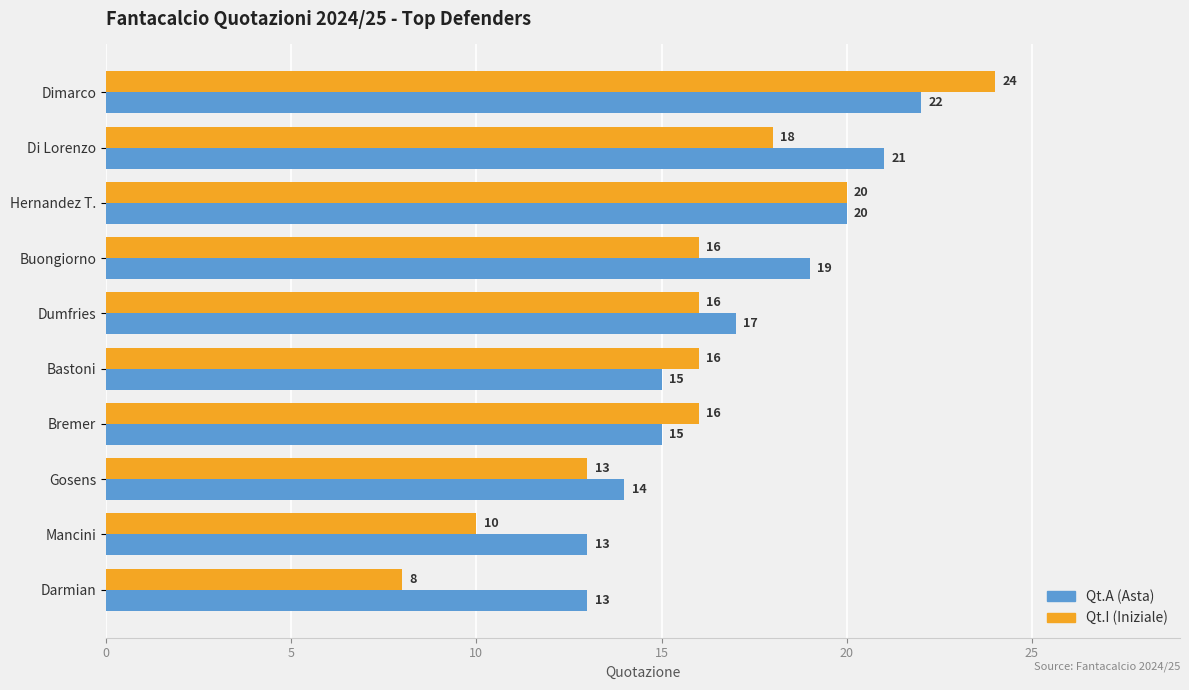

What is the approximate value of Qt.A (Asta) at Mancini?

13